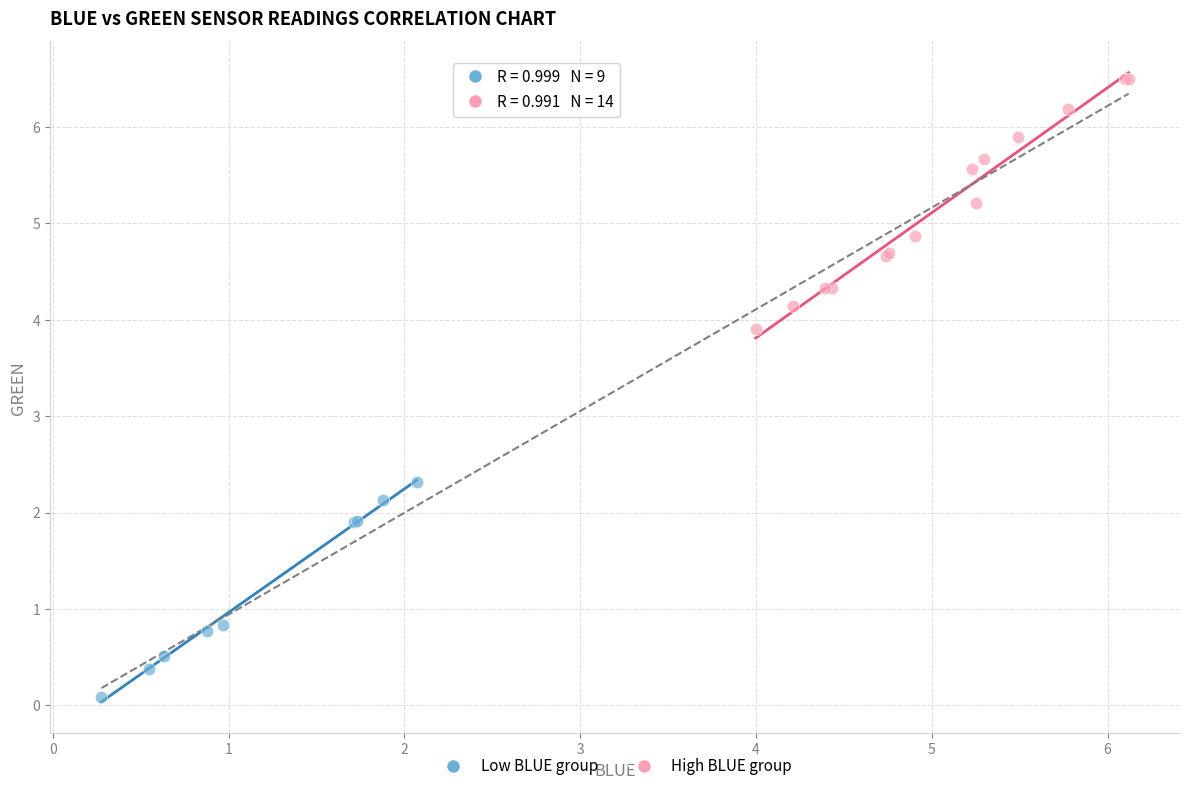

What are all the series names shown in the legend?

Low BLUE group, High BLUE group